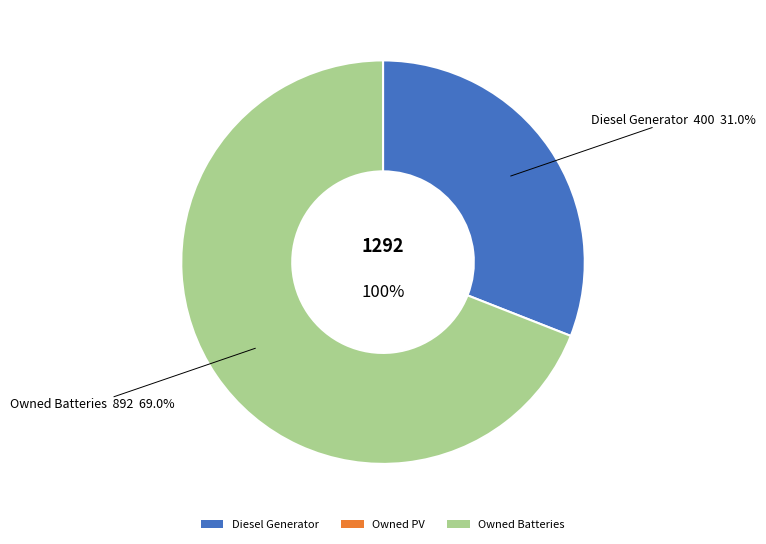

What is the total percentage of Diesel Generator and Owned PV?

31.0%